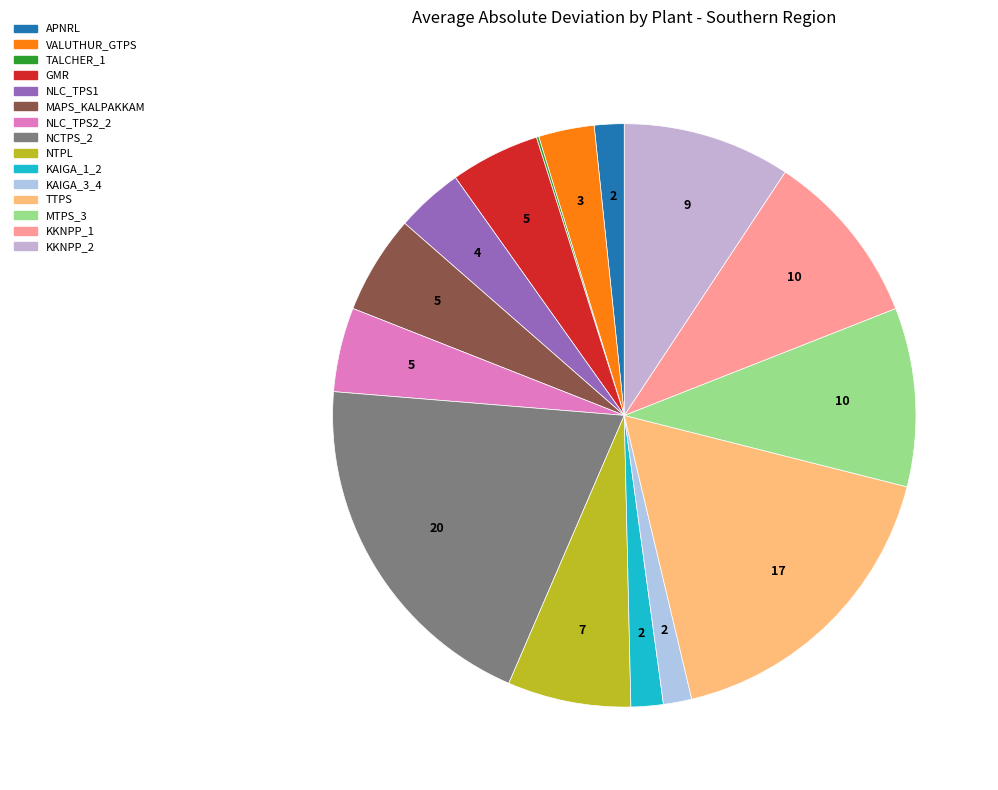

What is the largest slice in the pie chart?

NCTPS_2